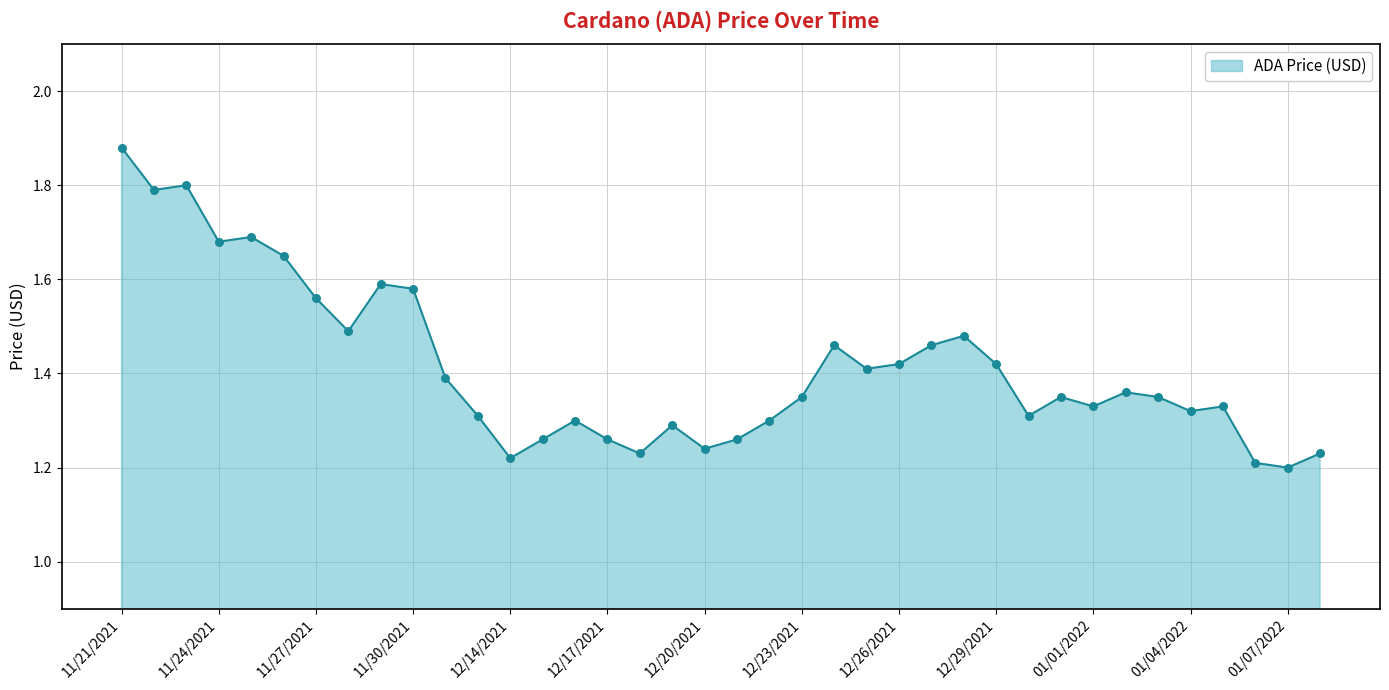

Does the chart have visible grid lines?

Yes